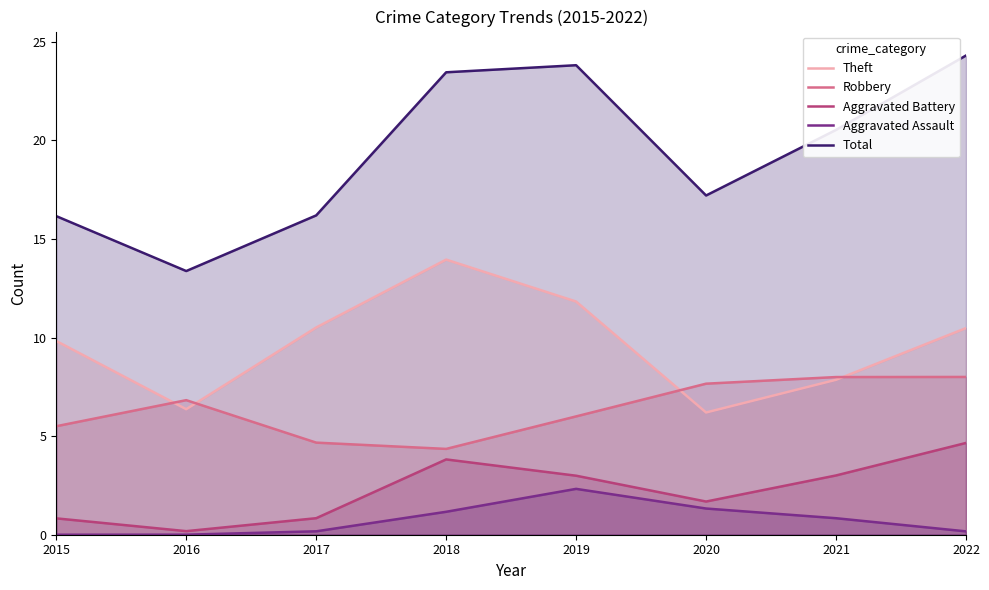

At which label does Theft reach its peak?

2018